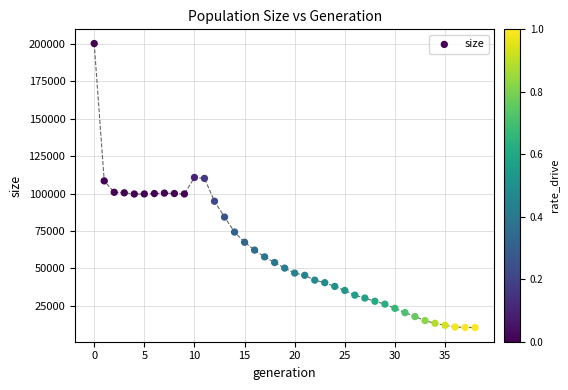

What is the range of Y values (max minus min)?

189753